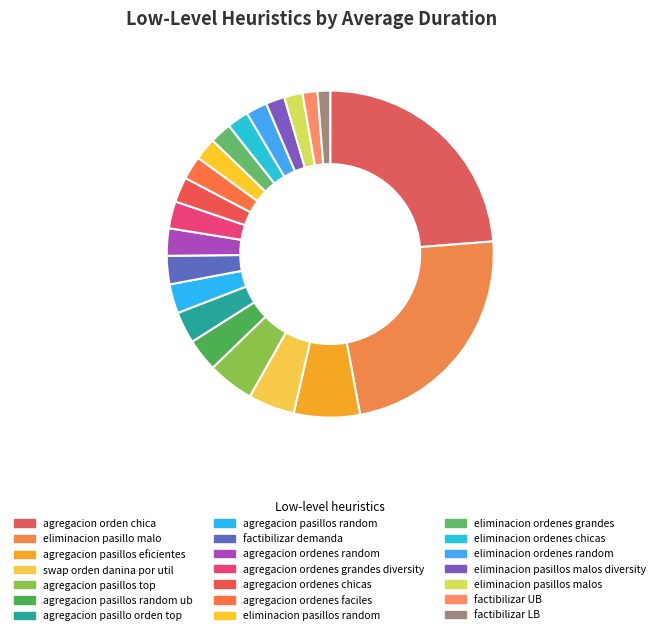

Count the number of slices in the pie.

21